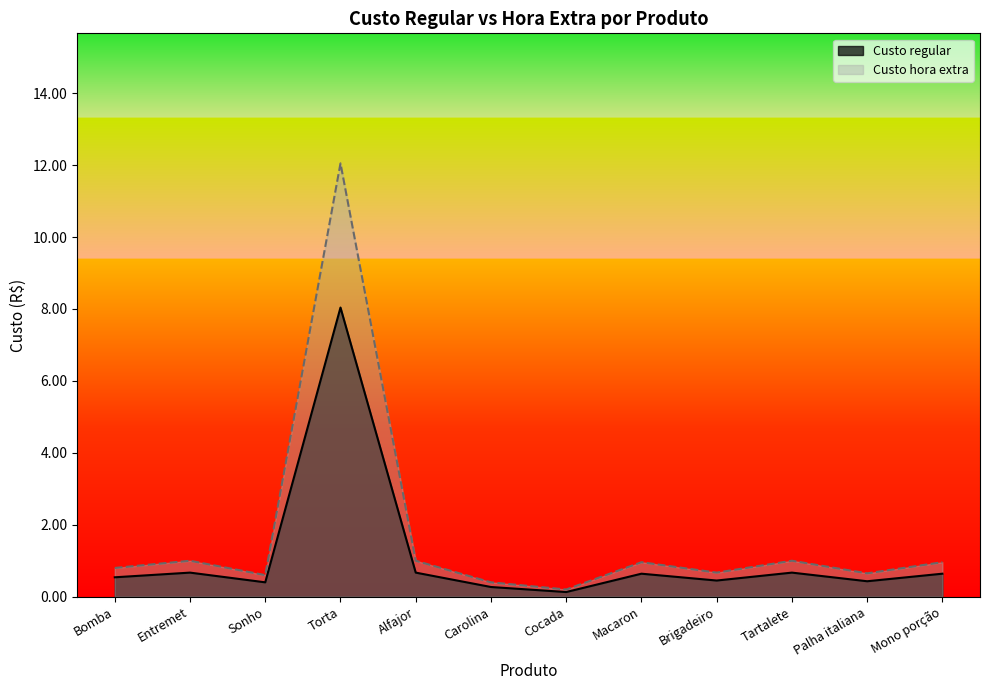

What is the sum of all Custo regular values?

13.5